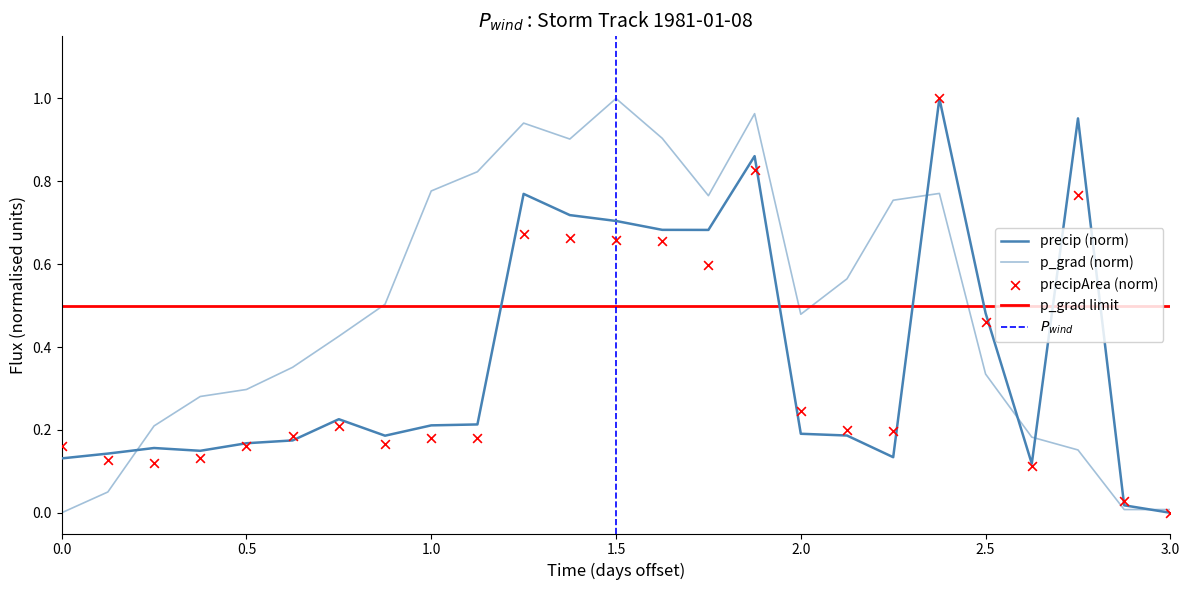

Which series reaches the minimum Y coordinate?

precip